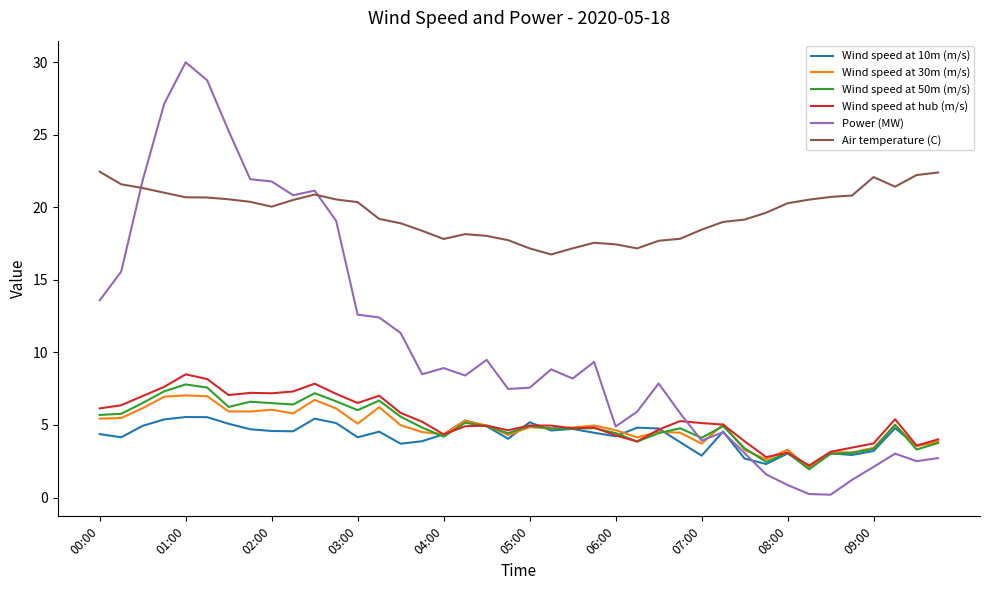

What are all the series names shown in the legend?

Wind speed at 10m (m/s), Wind speed at 30m (m/s), Wind speed at 50m (m/s), Wind speed at hub (m/s), Power (MW), Air temperature (C)